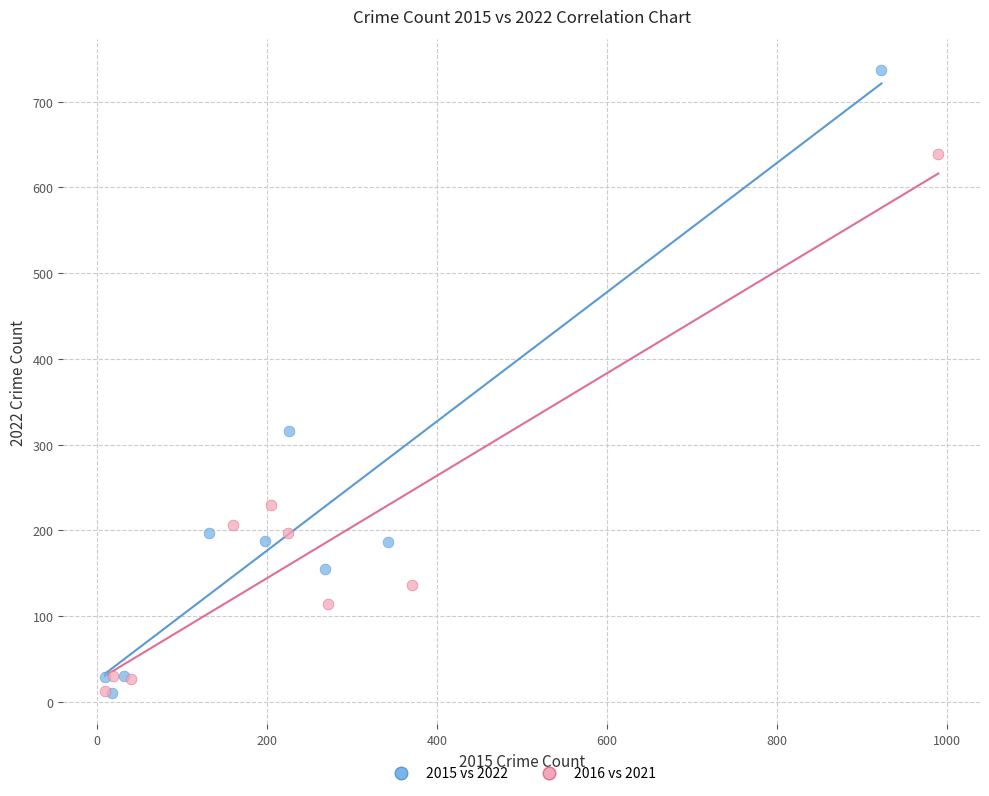

Which series contains the highest Y value?

2015 vs 2022